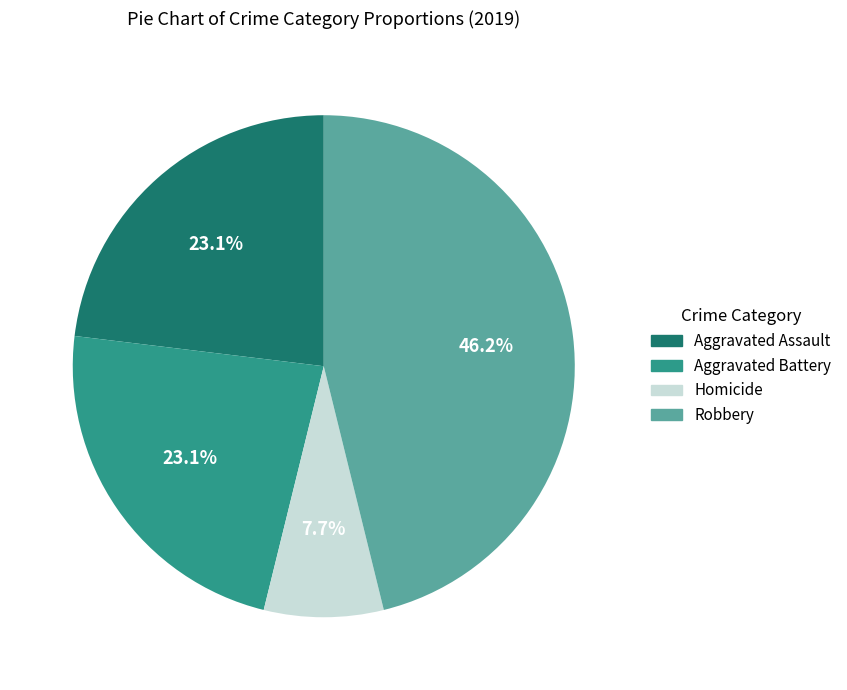

Does any single category account for the majority?

No